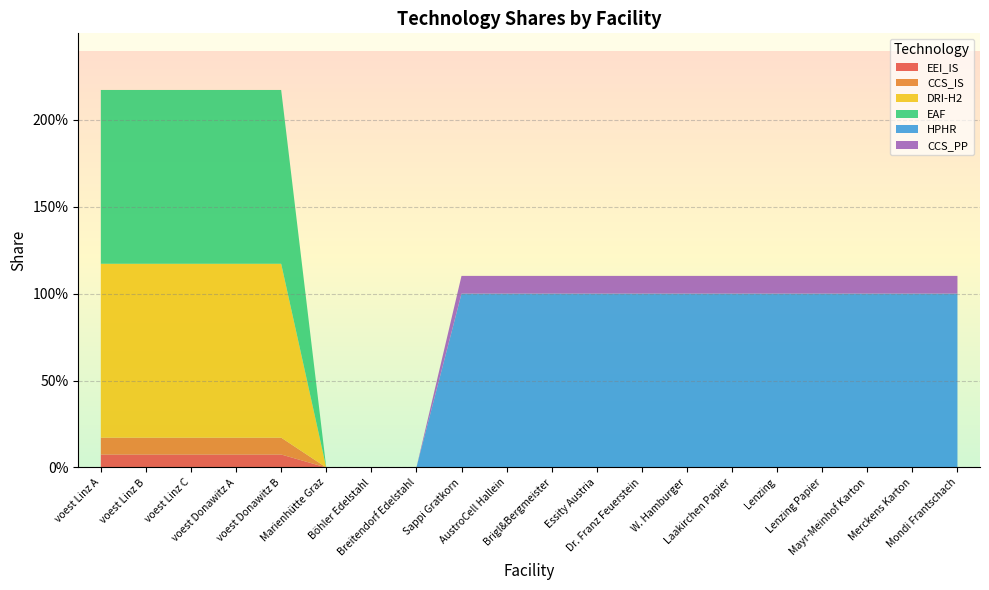

Reading right to left, extract all data points from this chart.

EEI_IS: 0.0	0.0	0.0	0.0	0.0	0.0	0.0	0.0	0.0	0.0	0.0	0.0	0.0	0.0	0.0	0.1	0.1	0.1	0.1	0.1
CCS_IS: 0.0	0.0	0.0	0.0	0.0	0.0	0.0	0.0	0.0	0.0	0.0	0.0	0.0	0.0	0.0	0.1	0.1	0.1	0.1	0.1
DRI-H2: 0.0	0.0	0.0	0.0	0.0	0.0	0.0	0.0	0.0	0.0	0.0	0.0	0.0	0.0	0.0	1.0	1.0	1.0	1.0	1.0
EAF: 0.0	0.0	0.0	0.0	0.0	0.0	0.0	0.0	0.0	0.0	0.0	0.0	0.0	0.0	0.0	1.0	1.0	1.0	1.0	1.0
HPHR: 1.0	1.0	1.0	1.0	1.0	1.0	1.0	1.0	1.0	1.0	1.0	1.0	0.0	0.0	0.0	0.0	0.0	0.0	0.0	0.0
CCS_PP: 0.1	0.1	0.1	0.1	0.1	0.1	0.1	0.1	0.1	0.1	0.1	0.1	0.0	0.0	0.0	0.0	0.0	0.0	0.0	0.0